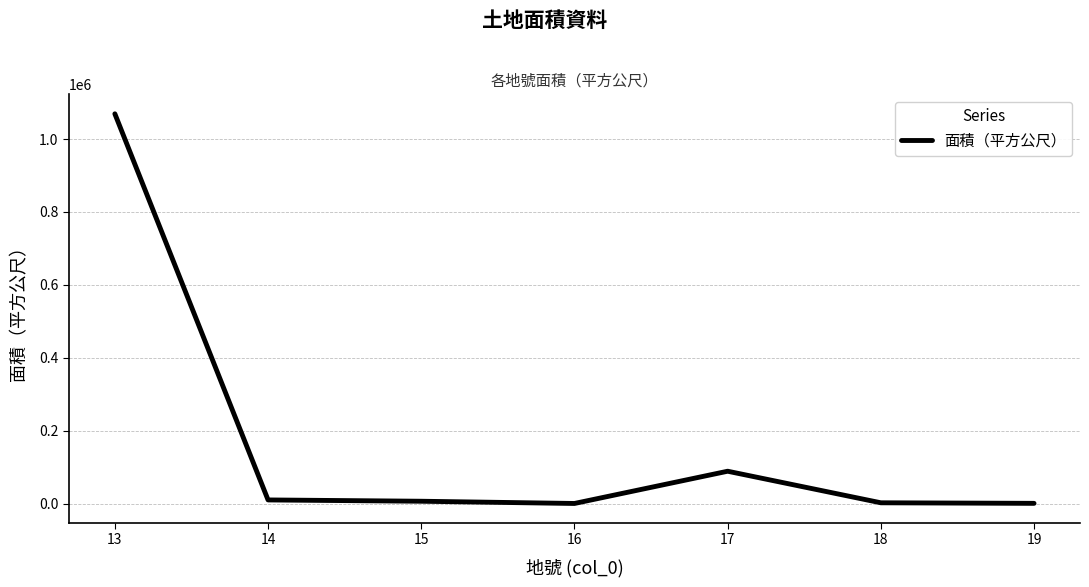

What is the change in value from 16 to 18?

+1877.4